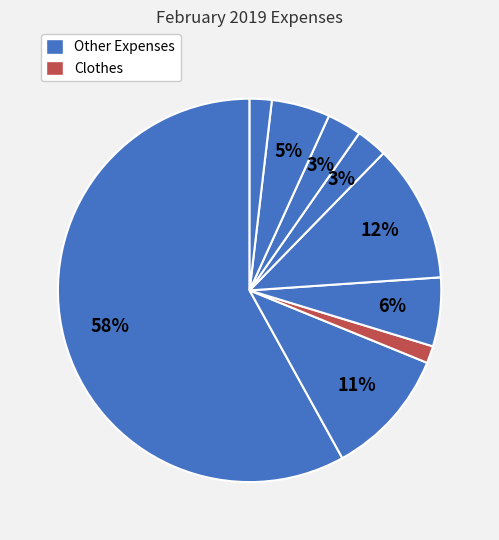

Count the number of slices in the pie.

9